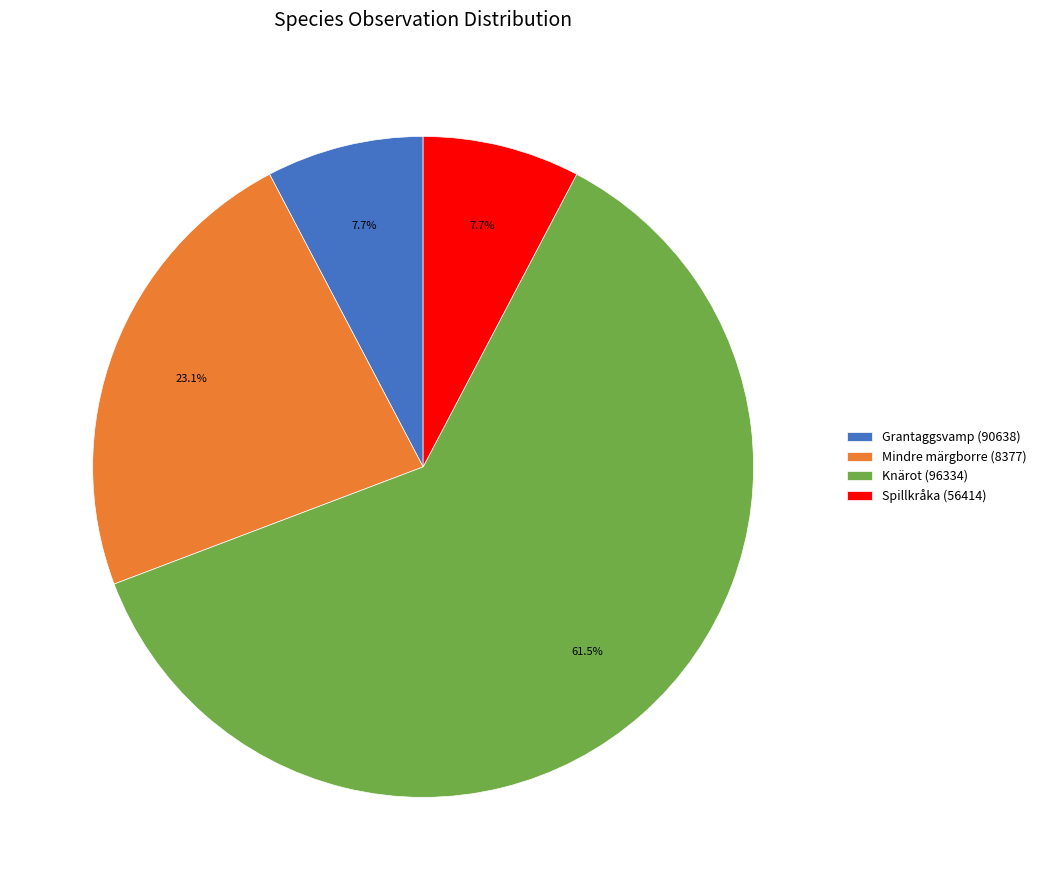

Is it true that Spillkråka (56414) is 8% of the pie?

True